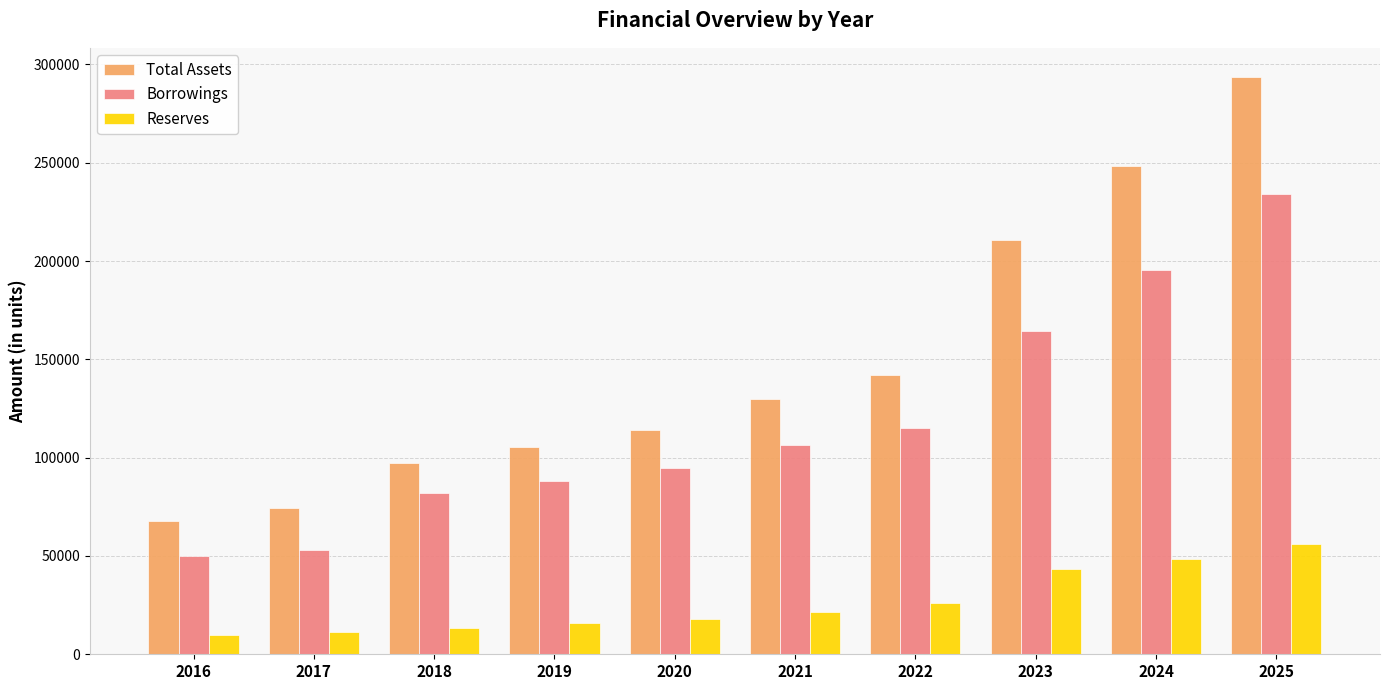

Is it true that Reserves equals 17915.4 at 2020?

True